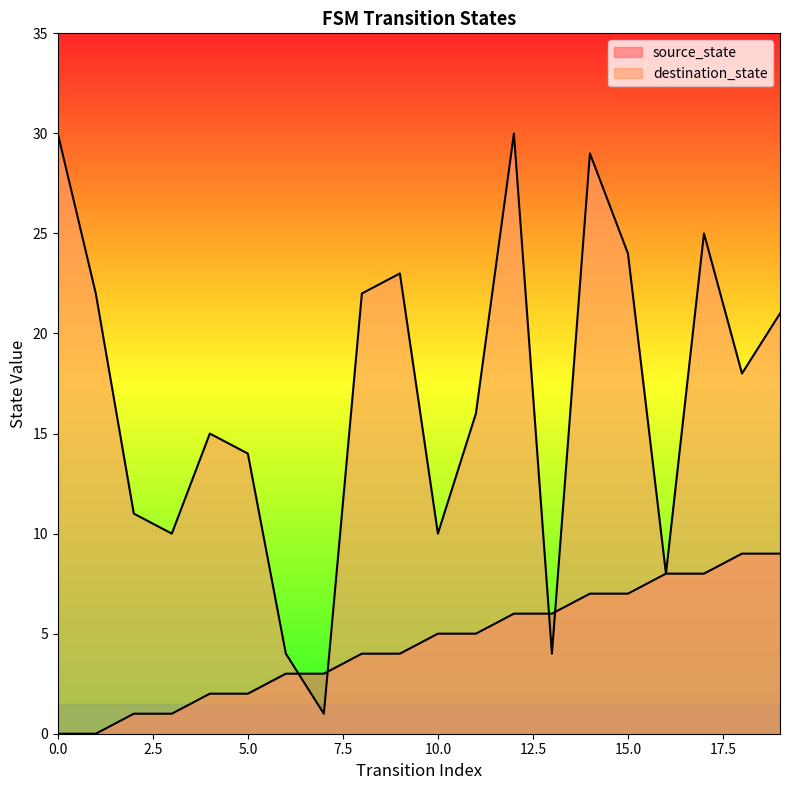

Rank the series by their maximum value, from highest to lowest.

destination_state, source_state